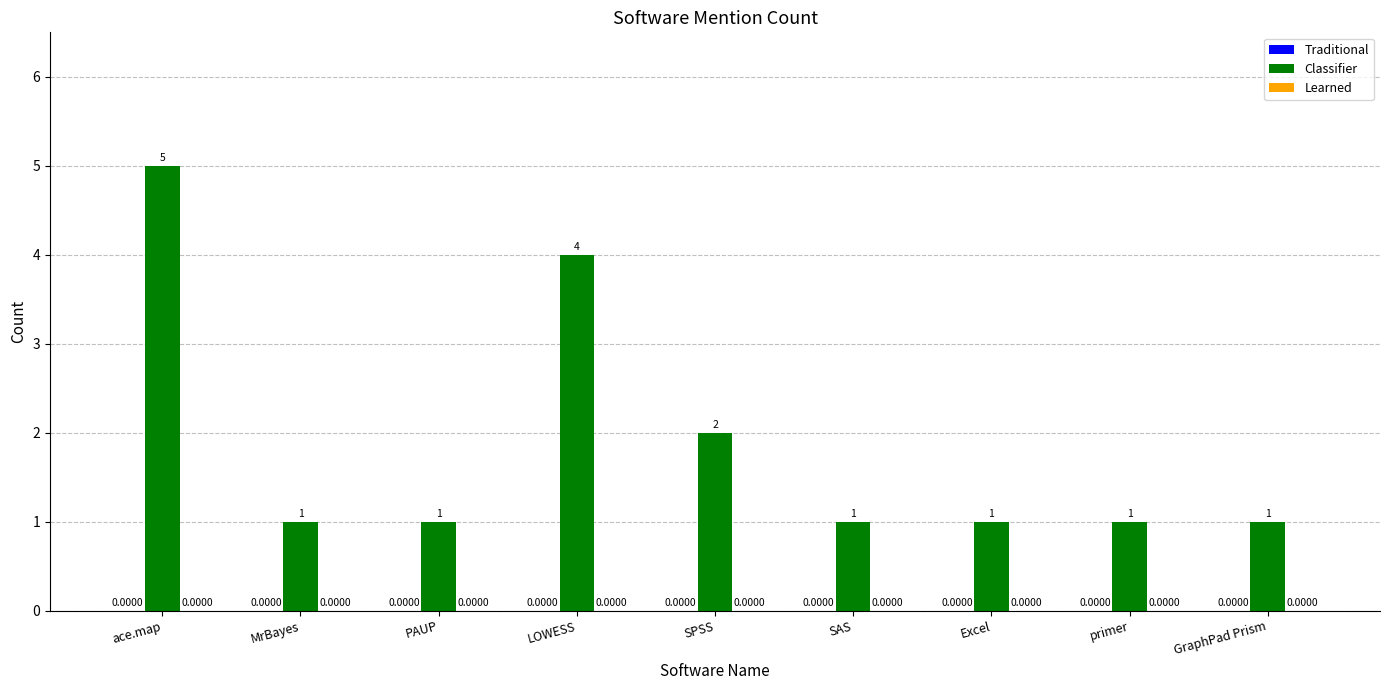

What position from the right is PAUP?

7